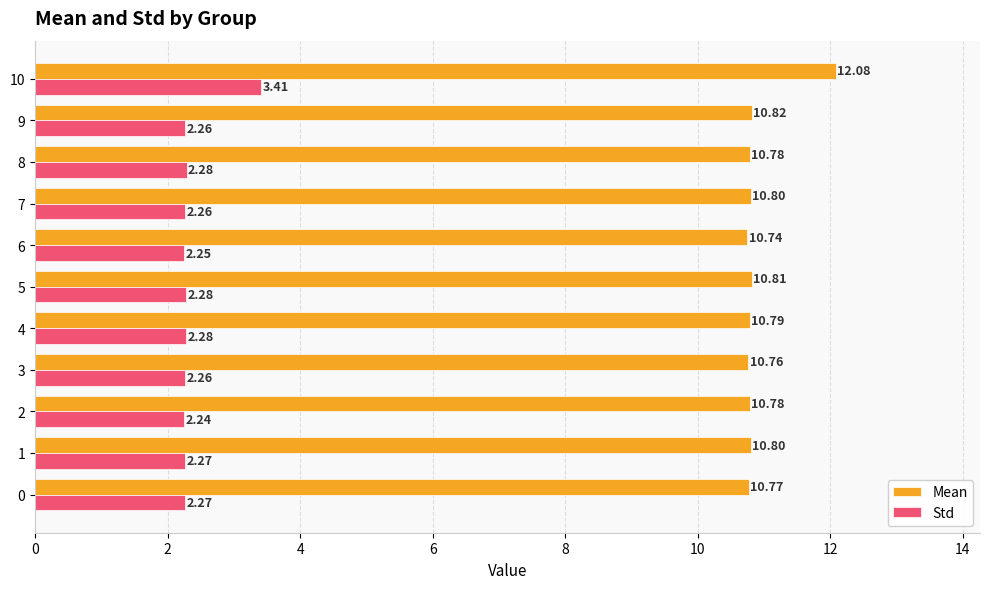

Which series has the largest total across all categories?

Mean